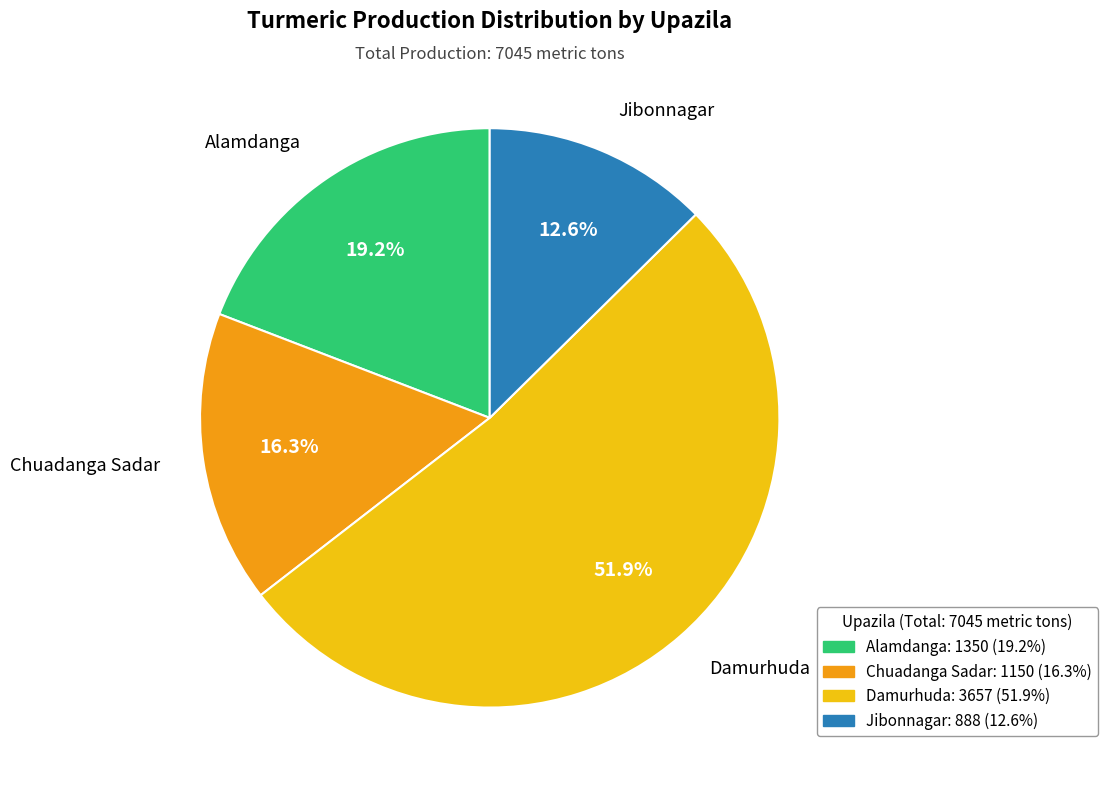

What percentage is the Alamdanga slice, to the nearest percent?

19%